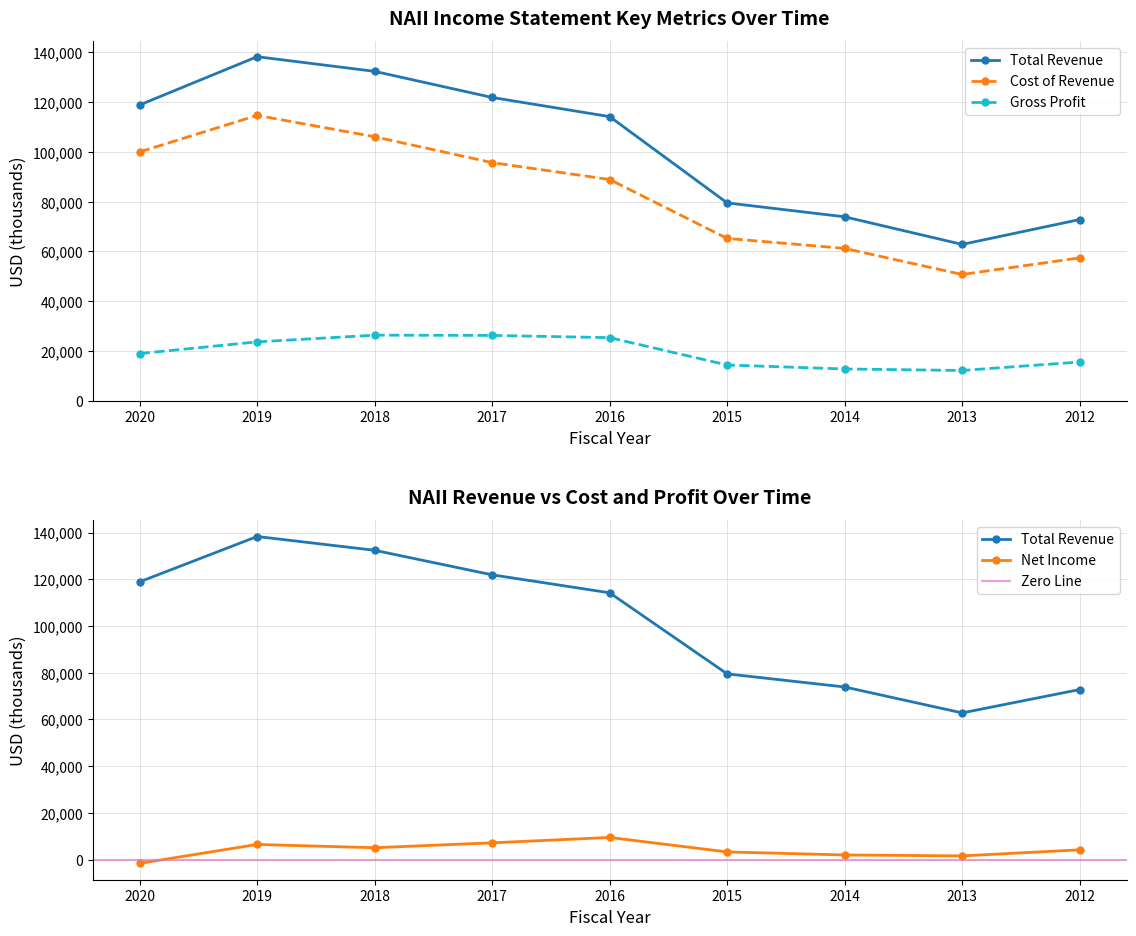

Is the value of Total Revenue at 2020 greater than the value of Gross Profit at 2015?

Yes